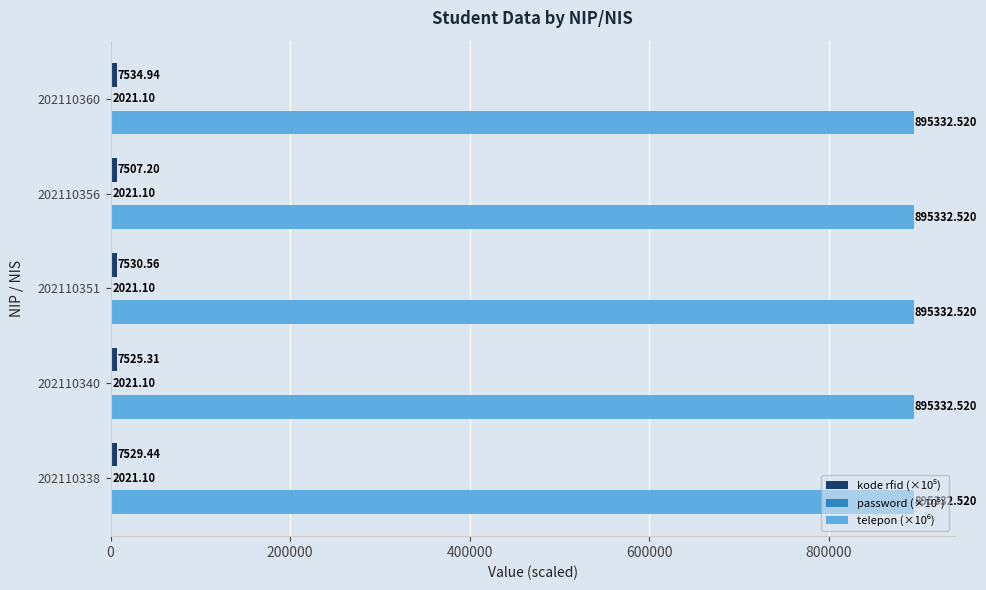

What is the total value across all series at 202110351?

904884.2